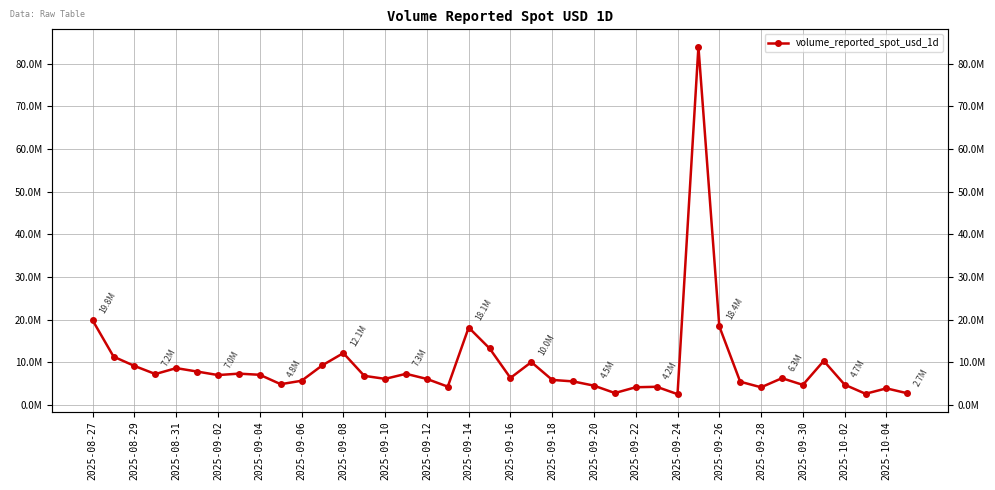

How many data points are above 6308288?

20